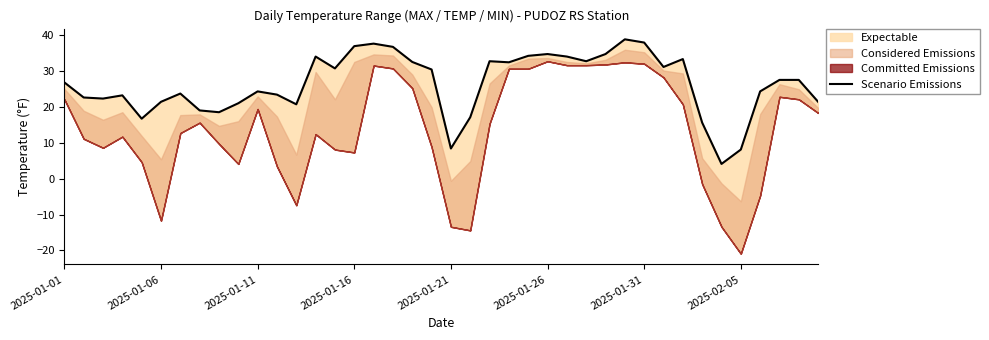

What is the difference between the values at 19 and 25?

4.3